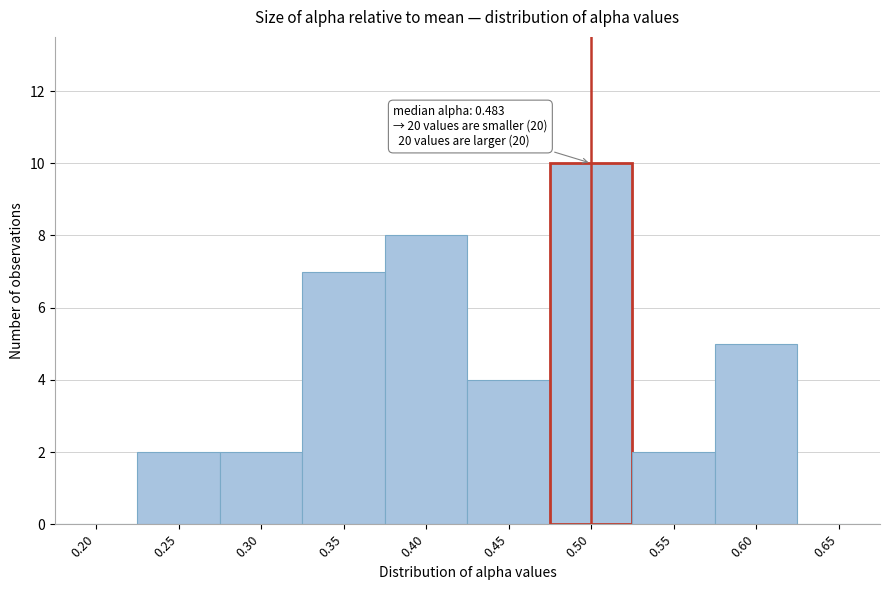

Reading left to right, extract all data points from this chart.

0.20=0	0.25=2	0.30=2	0.35=7	0.40=8	0.45=4	0.50=10	0.55=2	0.60=5	0.65=0